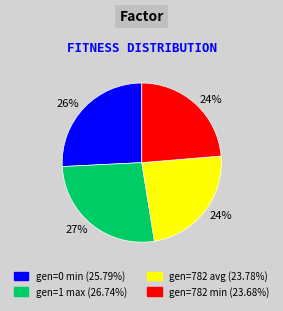

Which has a higher value, gen=782 avg or gen=0 min?

gen=0 min